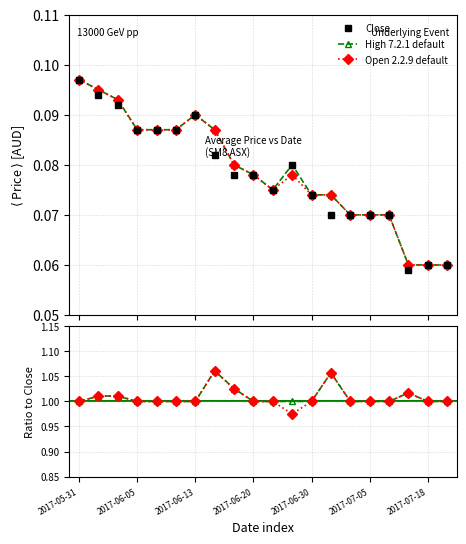

What is the value of the High 7.2.1 default point at the 17th from the left?

0.1